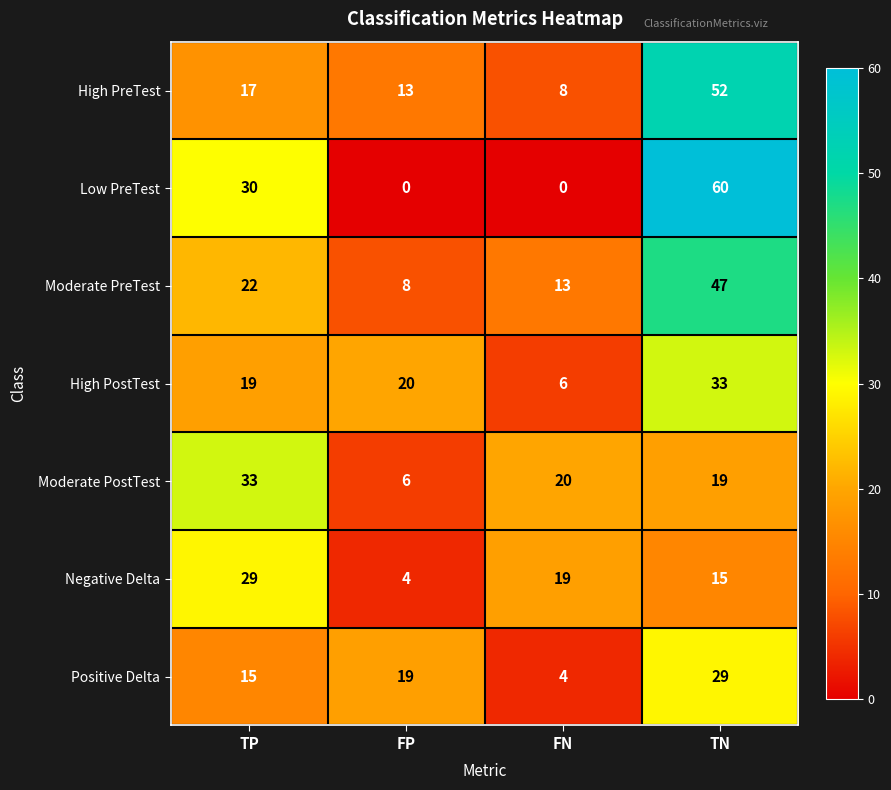

What is the maximum value for Moderate PreTest?

47